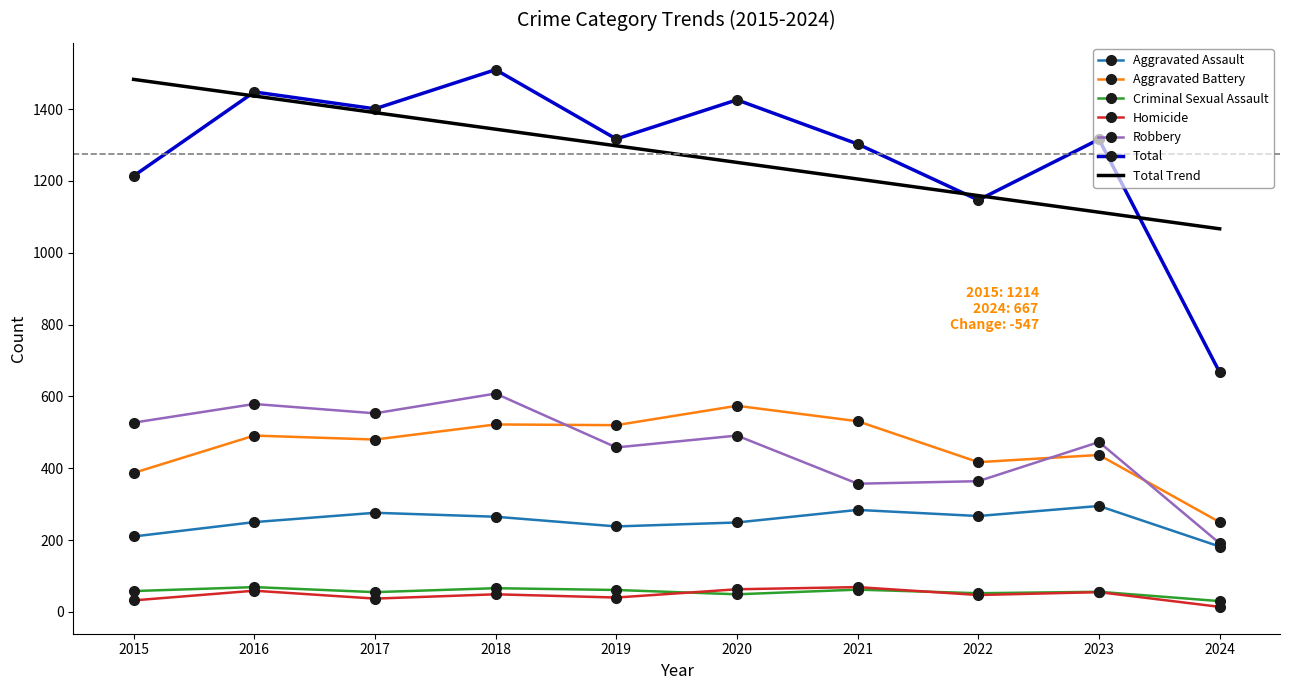

At which category does Homicide reach its first local valley?

2017